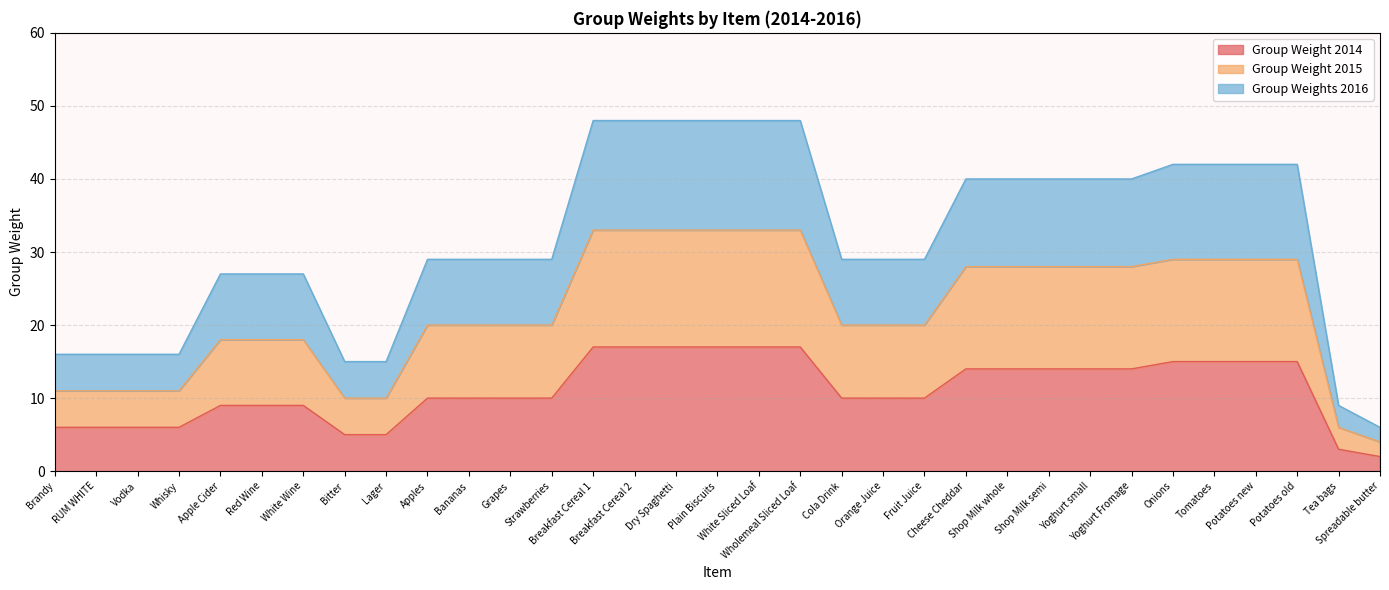

What is the highest value of the Group Weight 2014 series?

17